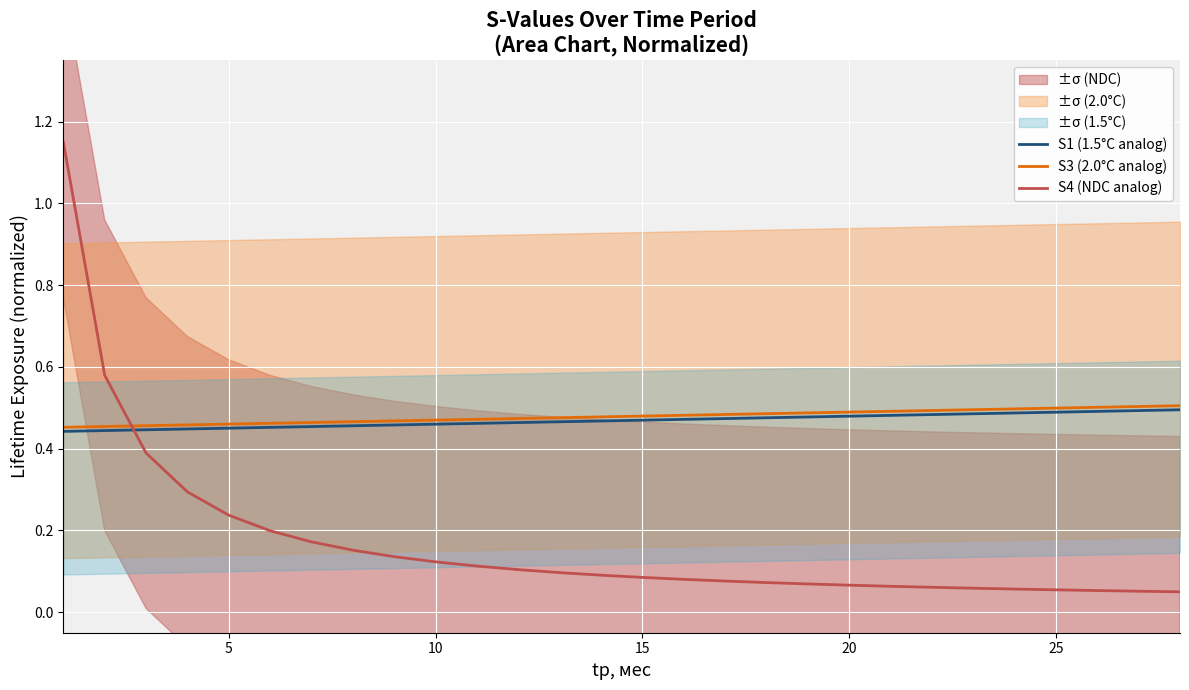

True or false: S3 (2.0°C analog) has more than 0 interior local peaks.

False